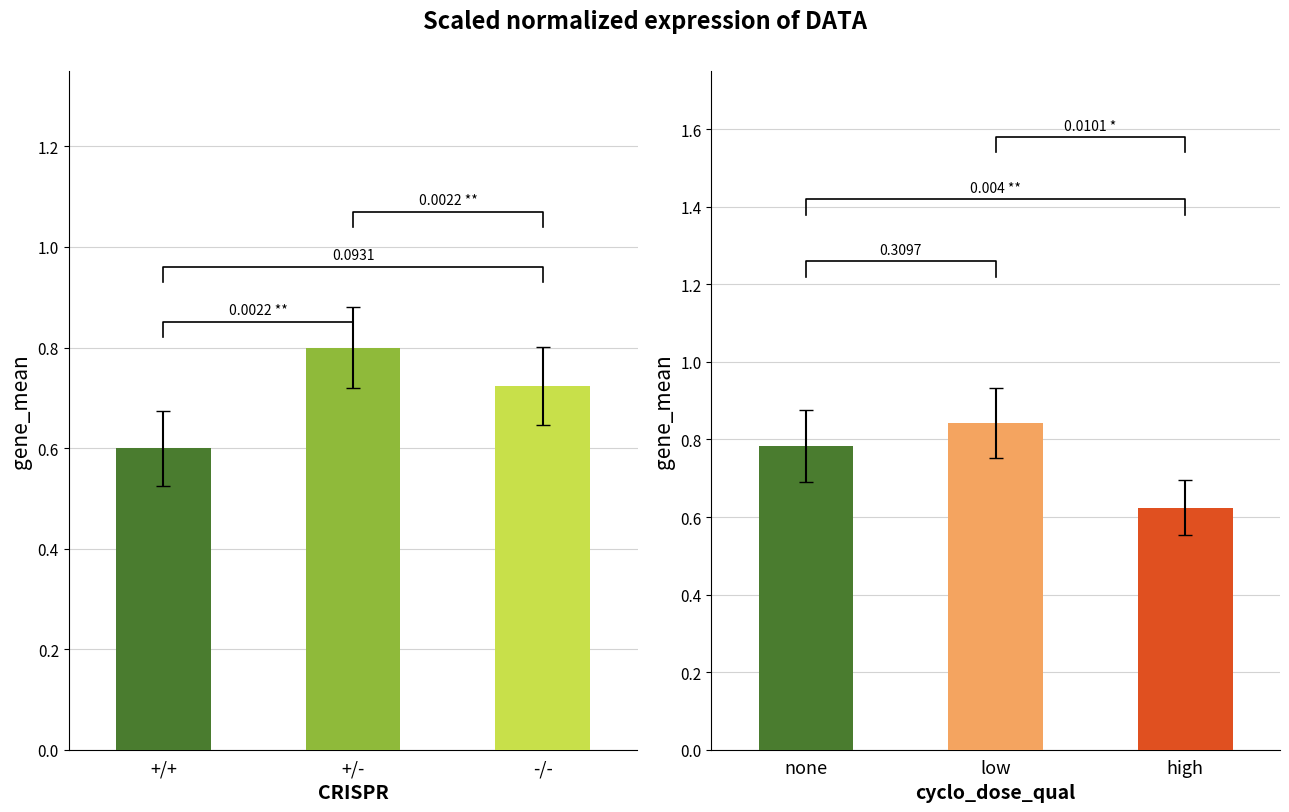

Which category has the lowest value across all series?

+/+